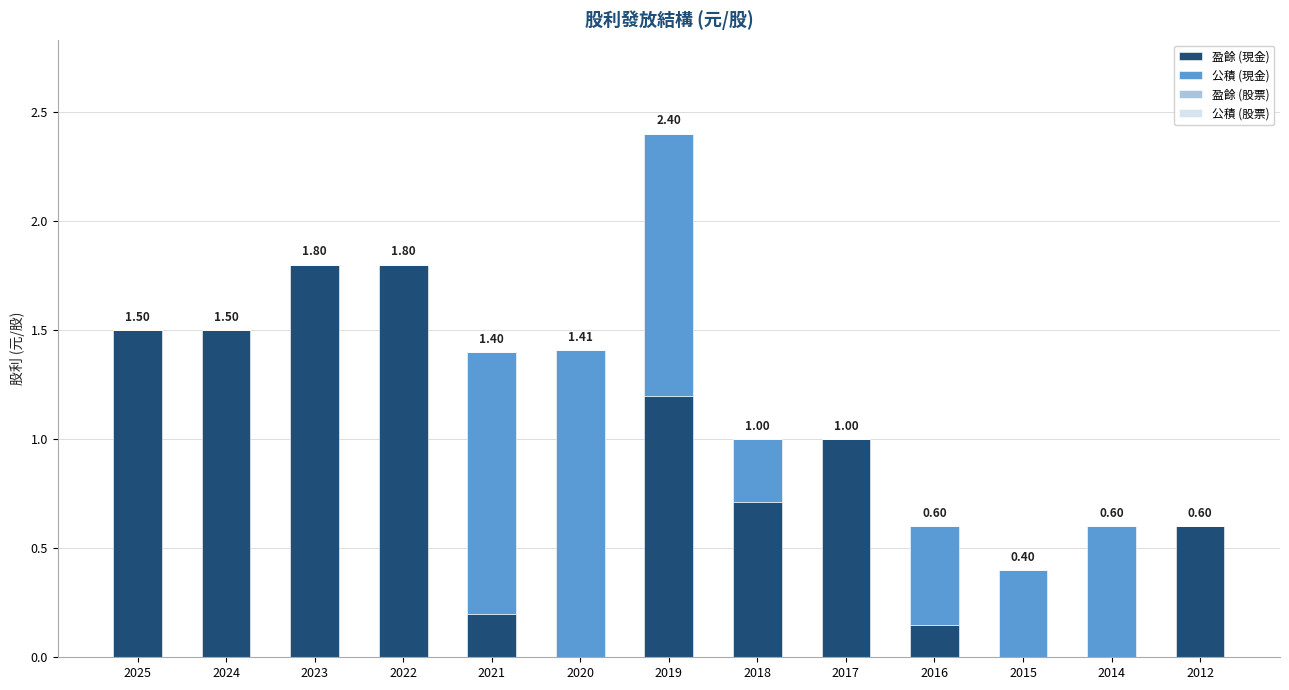

What is the sum of all 盈餘 (現金) values?

10.5